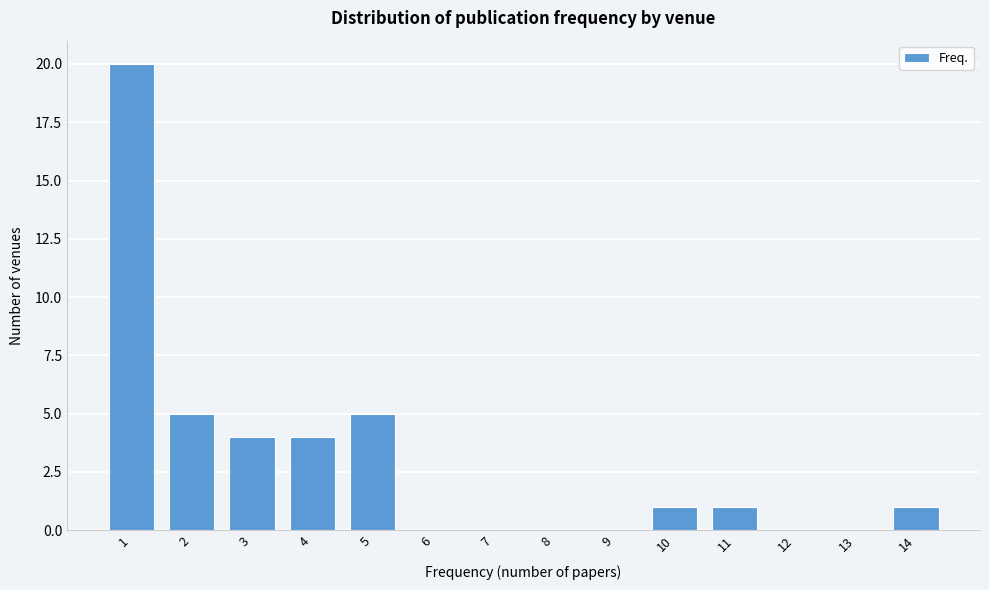

Reading right to left, what are all the values shown in this chart?

14=1	13=0	12=0	11=1	10=1	9=0	8=0	7=0	6=0	5=5	4=4	3=4	2=5	1=20